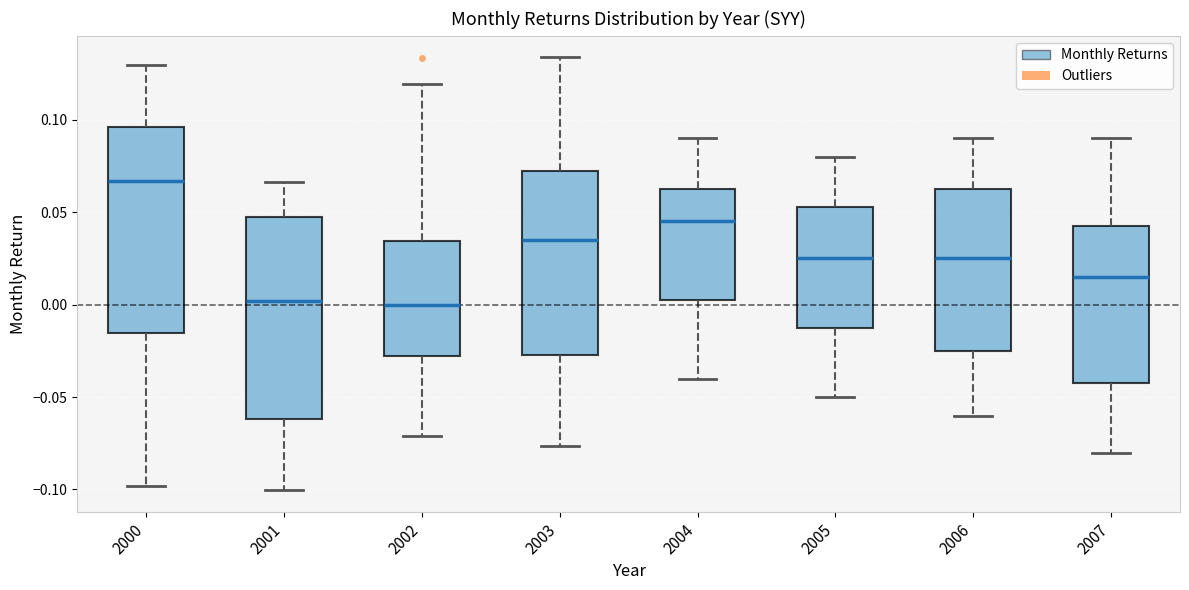

Where is the lower edge of the box at x = 2001 on the y-axis? The values are not printed on the chart, so give them approximately, as read against the axis.

-0.060